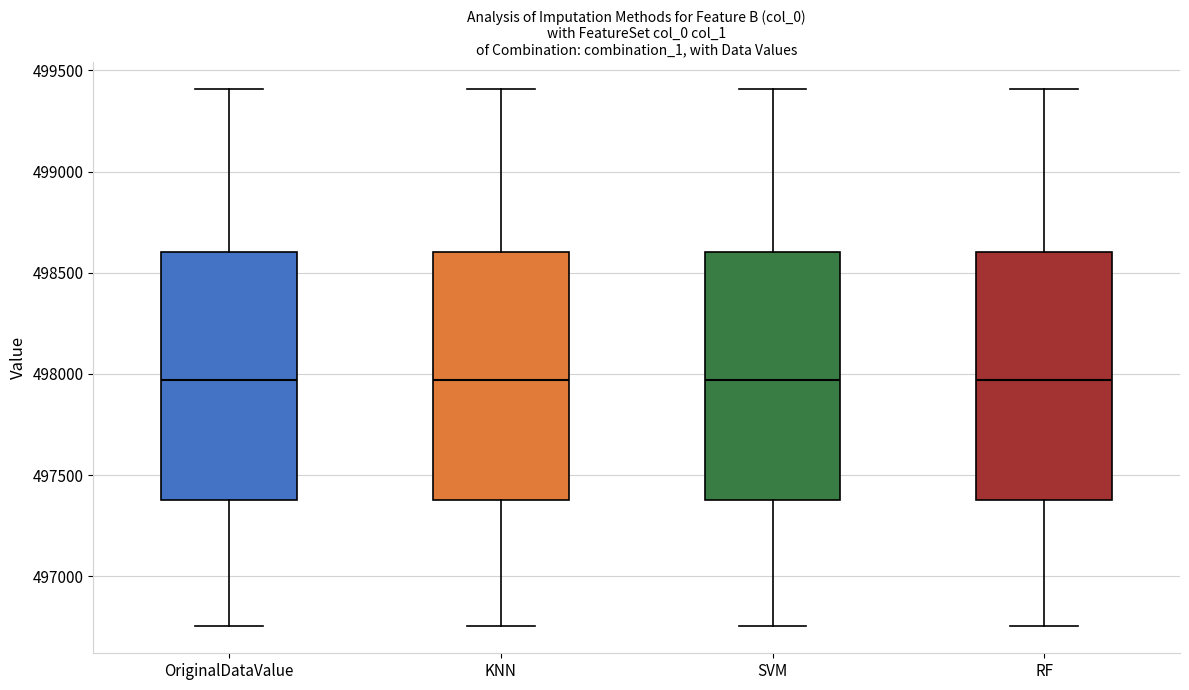

Reading left to right, transcribe this box plot: for each box, give where its median line is, the range the box spans, and where its two whiskers end, as read against the y-axis. The values are not printed on the chart, so give them approximately, as read against the axis.

OriginalDataValue: median 497950, box 497400 to 498600, whiskers 496750 to 499400
KNN: median 497950, box 497400 to 498600, whiskers 496750 to 499400
SVM: median 497950, box 497400 to 498600, whiskers 496750 to 499400
RF: median 497950, box 497400 to 498600, whiskers 496750 to 499400